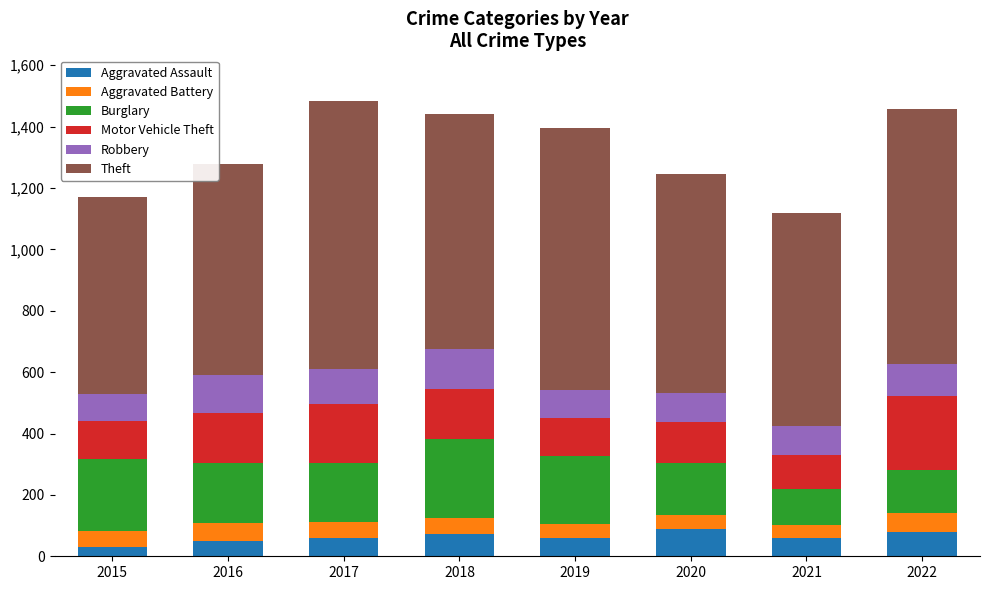

What is the total value across all series at 2016?

1279